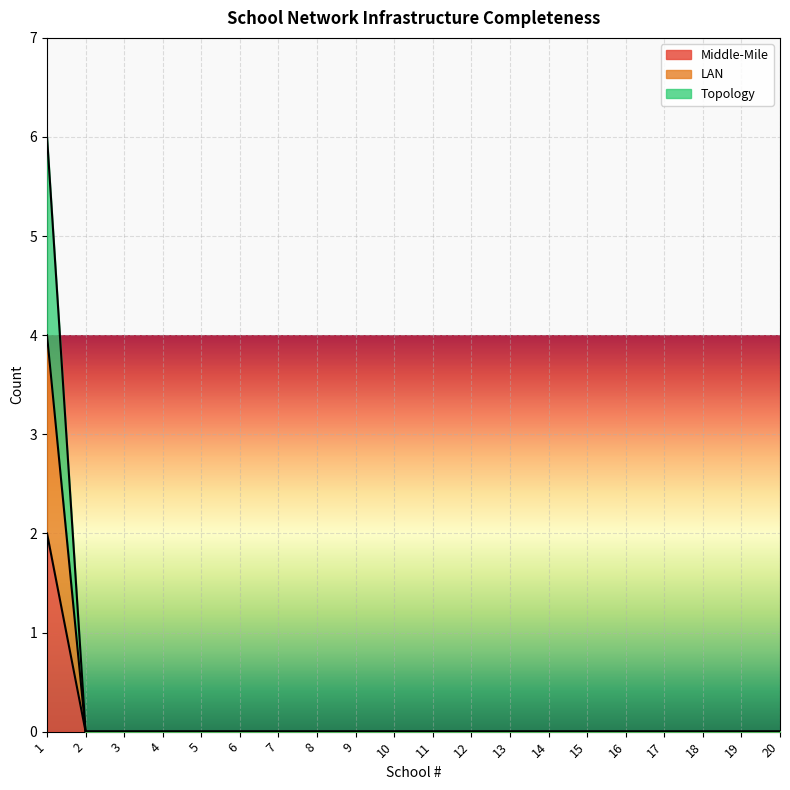

What is the difference between the maximum and minimum values in the LAN series?

4